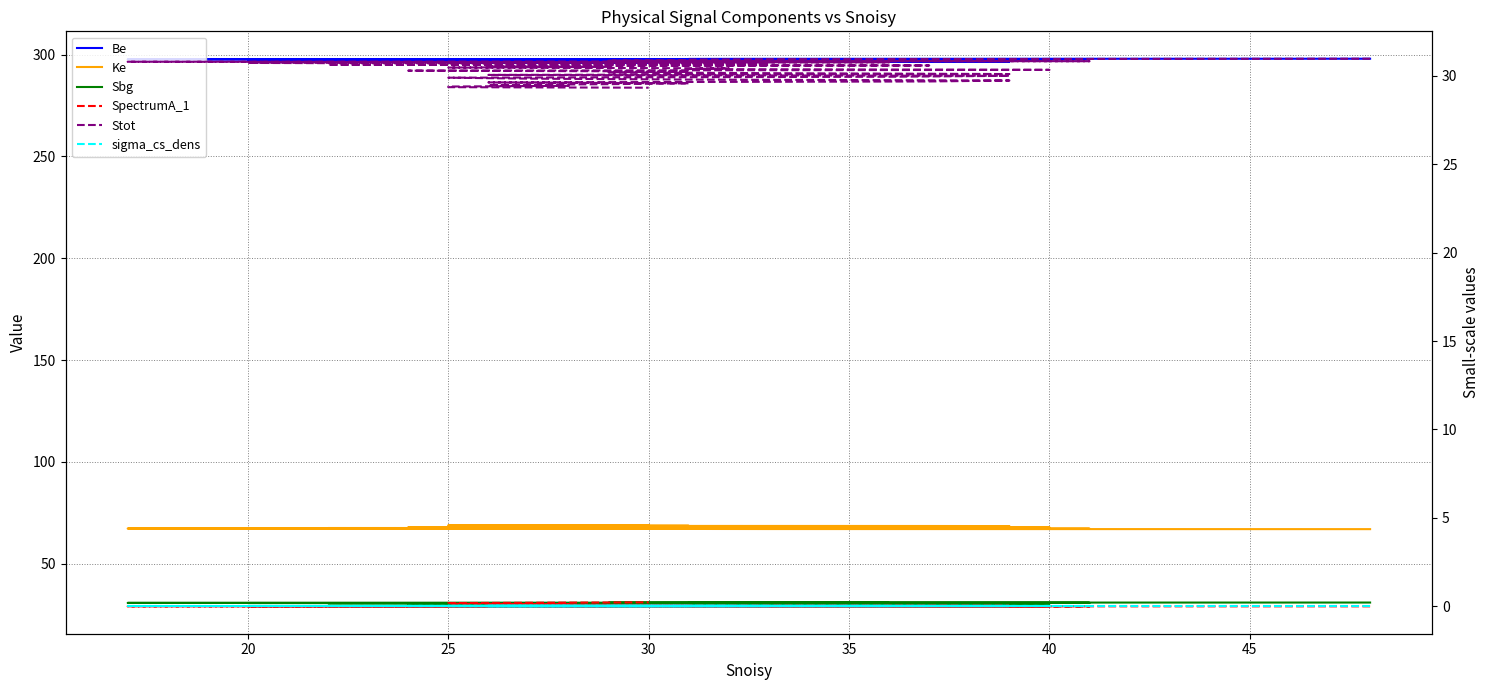

How many lines are shown in the chart?

6